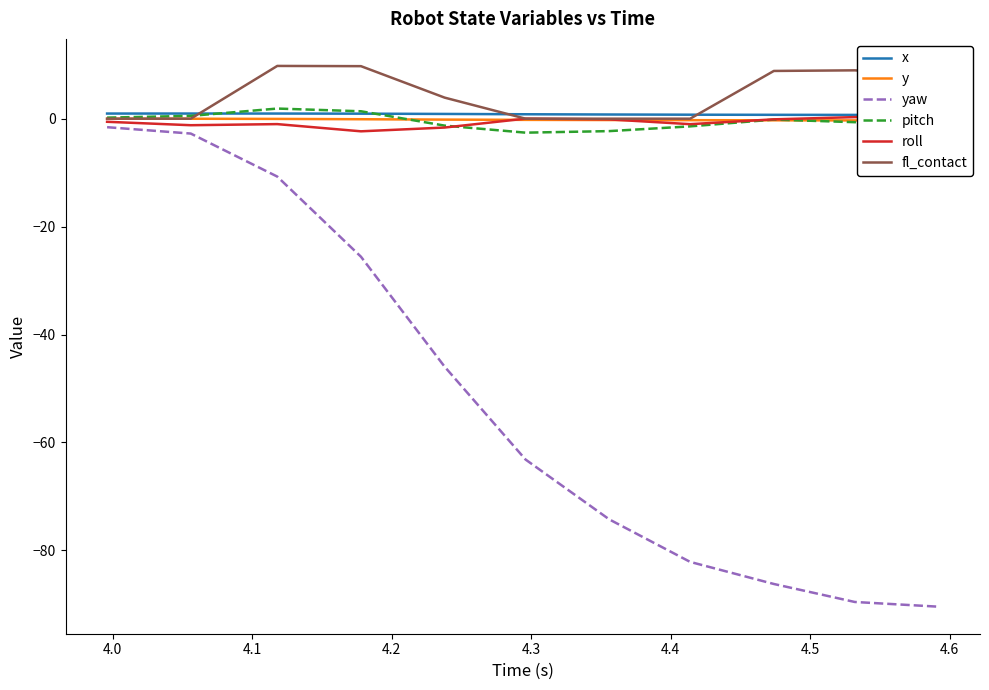

What is the lowest value of the pitch series?

-2.6